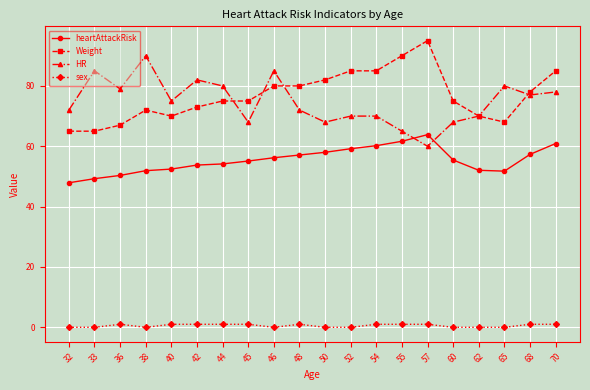

Does the chart display data point markers on the line(s)?

Yes